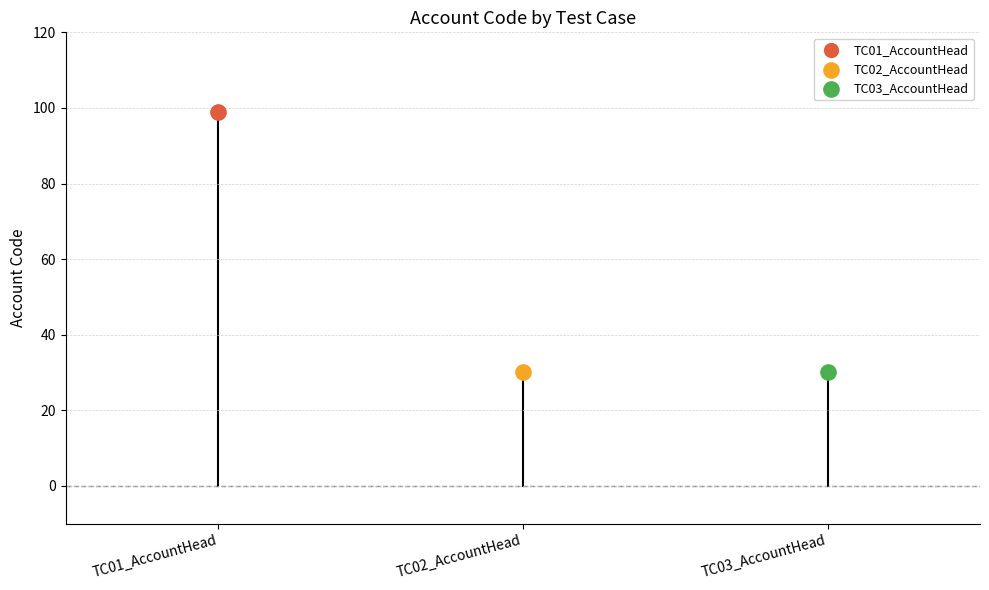

What is the ratio of the value at TC02_AccountHead to the value at TC01_AccountHead?

0.3